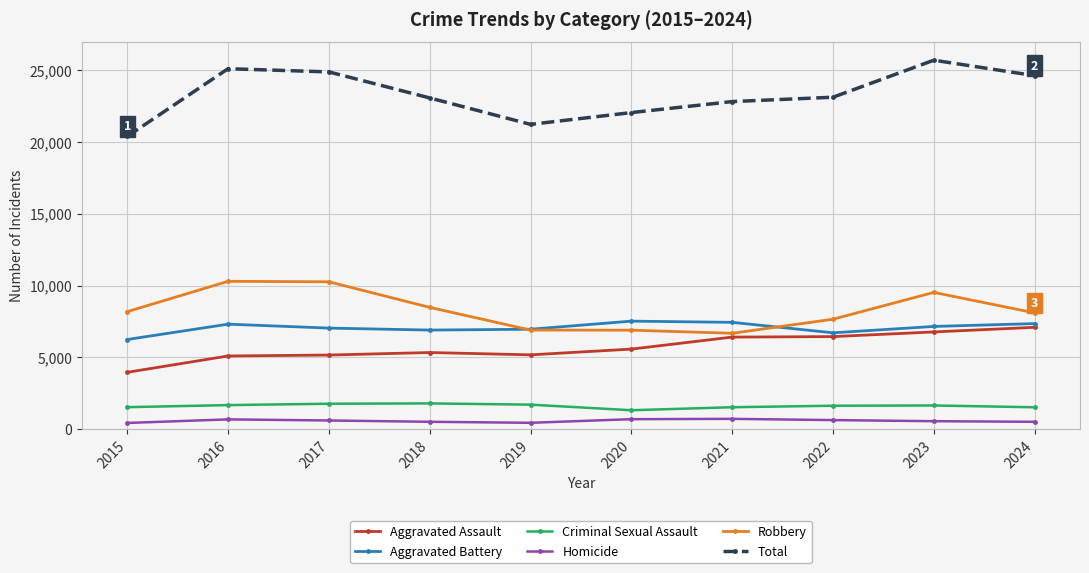

Does the chart display data point markers on the line(s)?

Yes